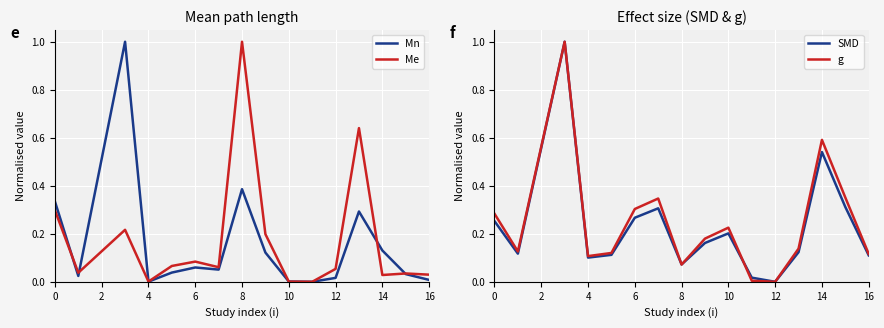

The SMD series shows 0.0 at 12. True or false?

True